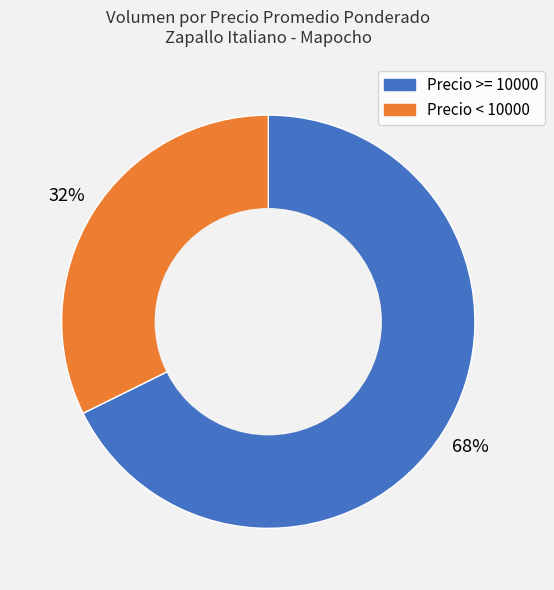

Is there any slice that represents more than half of the pie?

Yes